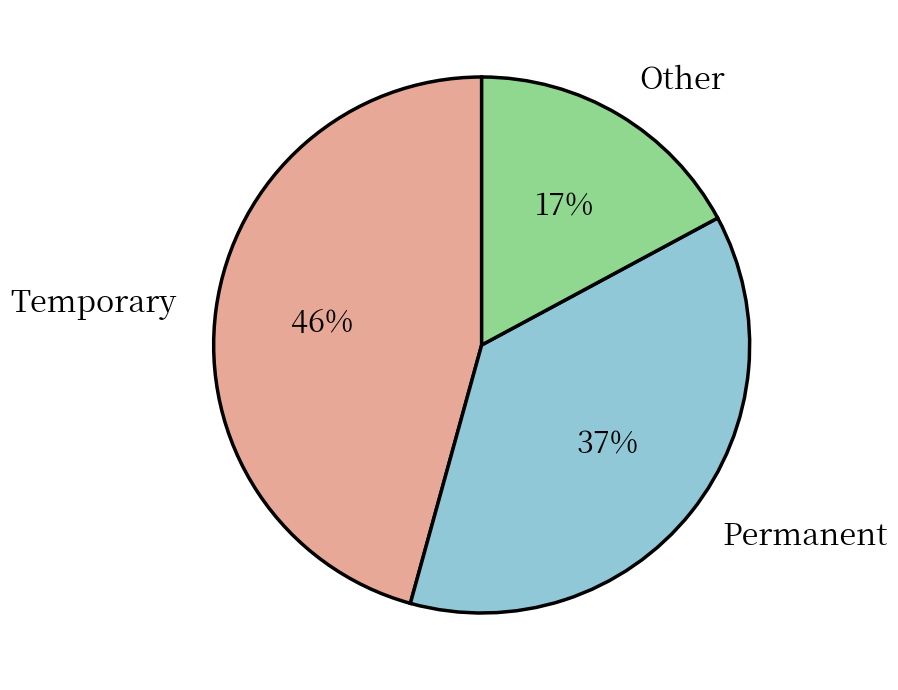

Combined, do Permanent and Temporary account for over 50%?

Yes